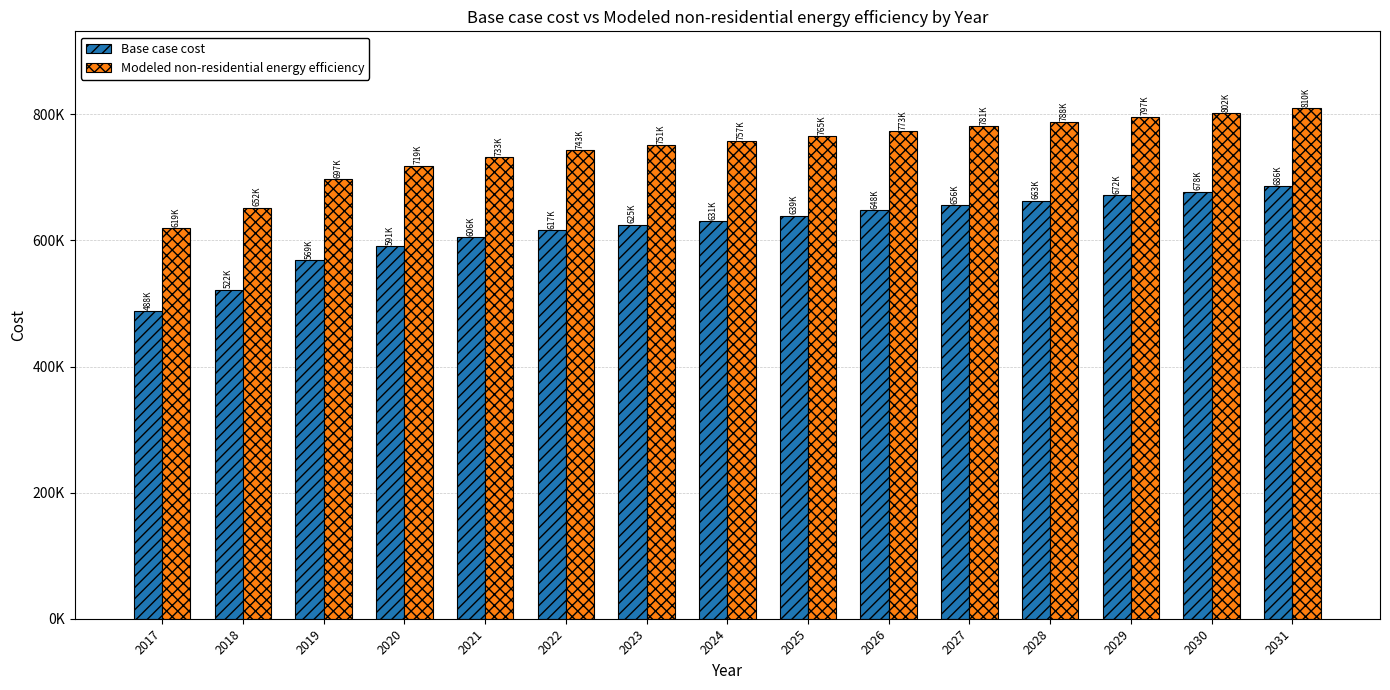

Which category has the highest value in the Modeled non-residential energy efficiency series?

2031